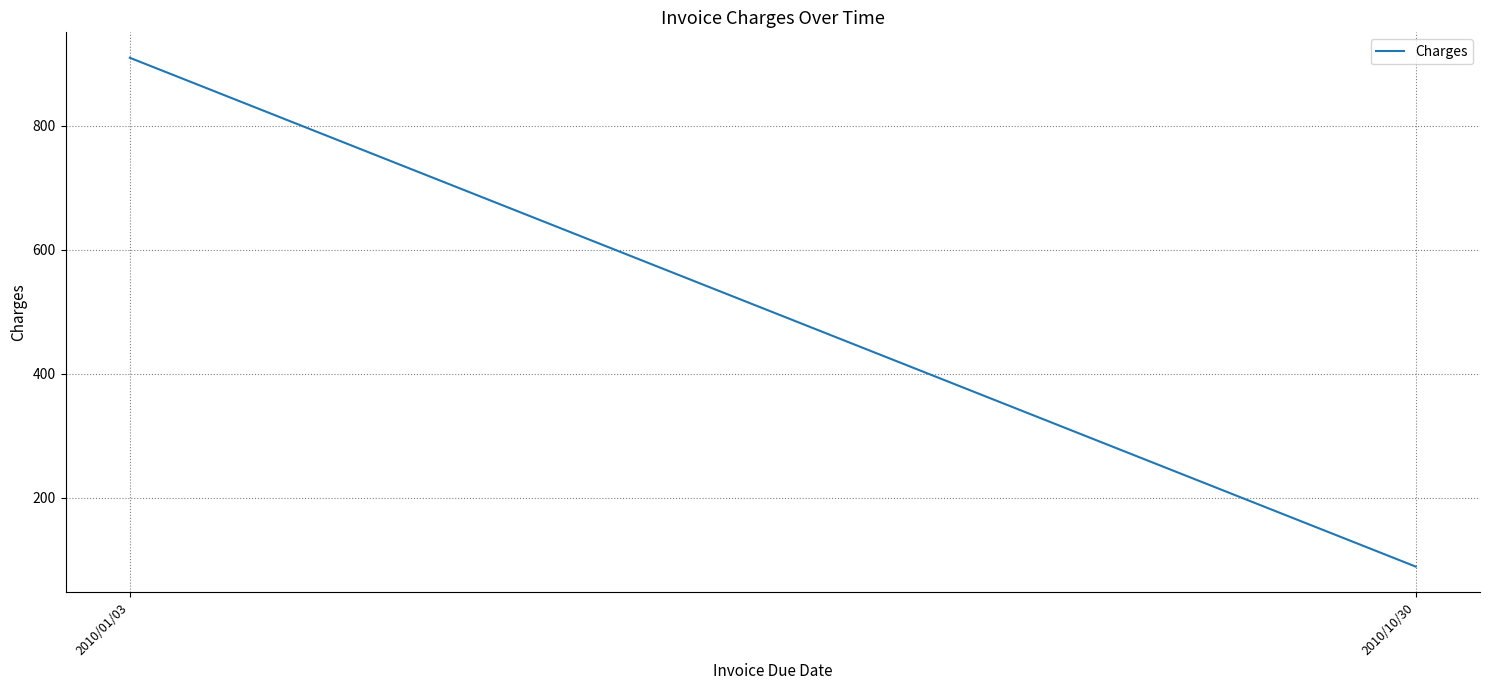

Reading right to left, transcribe all the data shown in this chart.

2010/10/30=89.2	2010/01/03=910.0